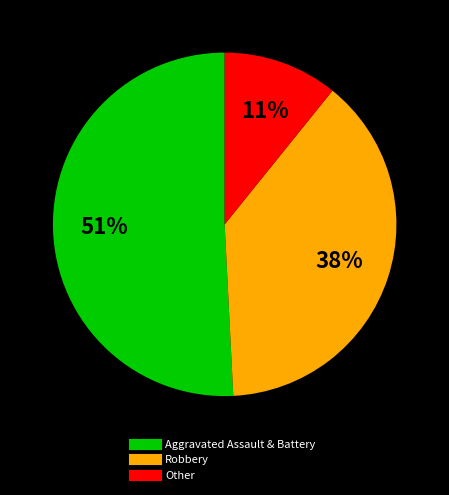

Does any single category account for the majority?

Yes